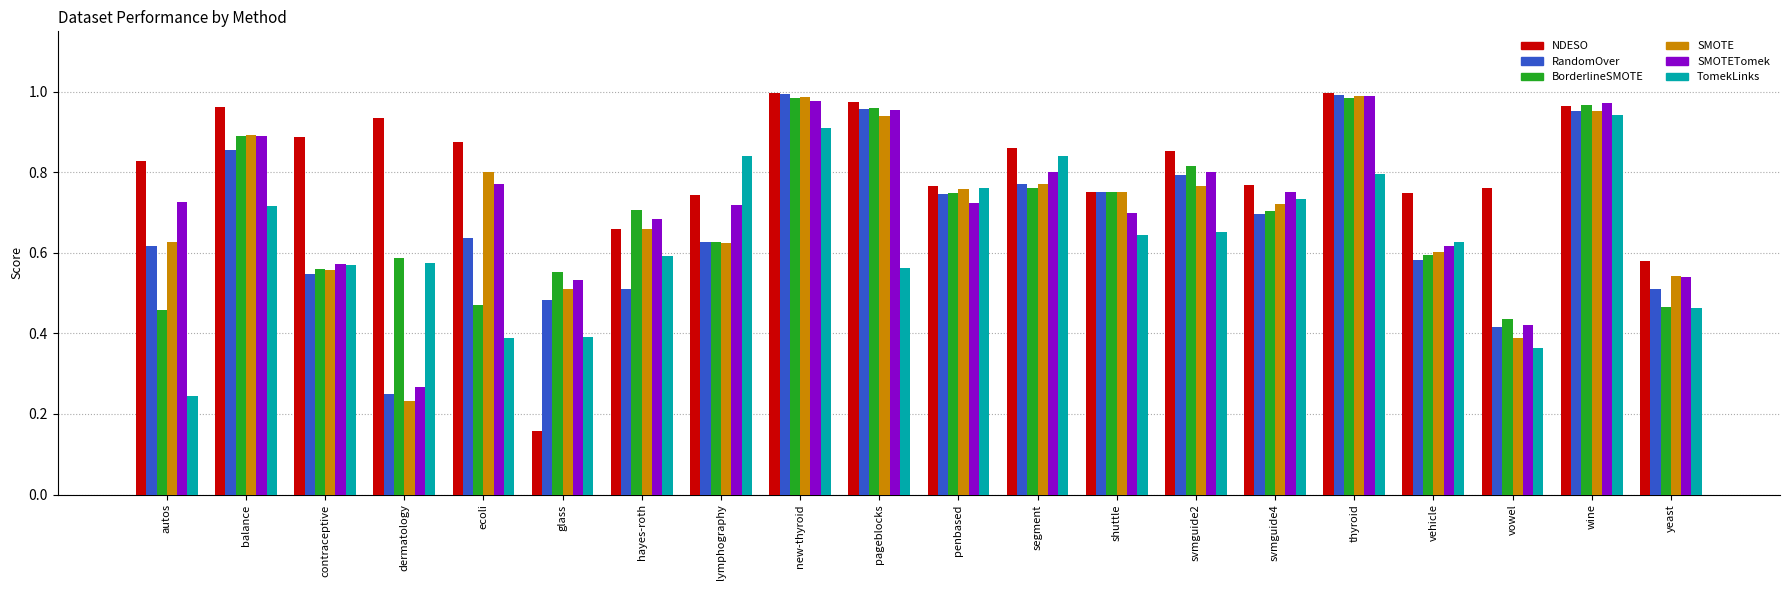

Is the value of NDESO at shuttle greater than the value of TomekLinks at segment?

No